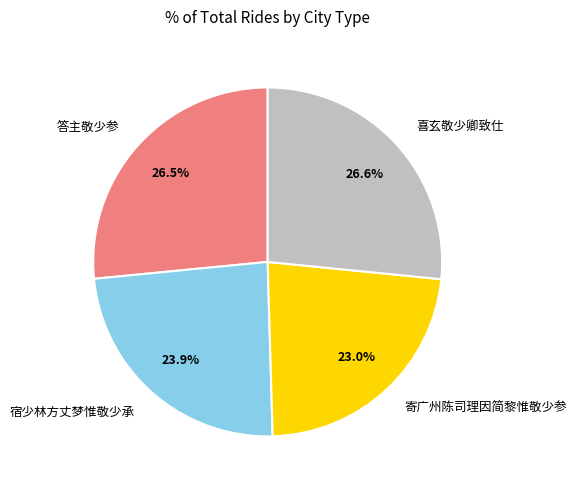

What is the total percentage of 寄广州陈司理因简黎惟敬少参 and 宿少林方丈梦惟敬少承?

46.9%